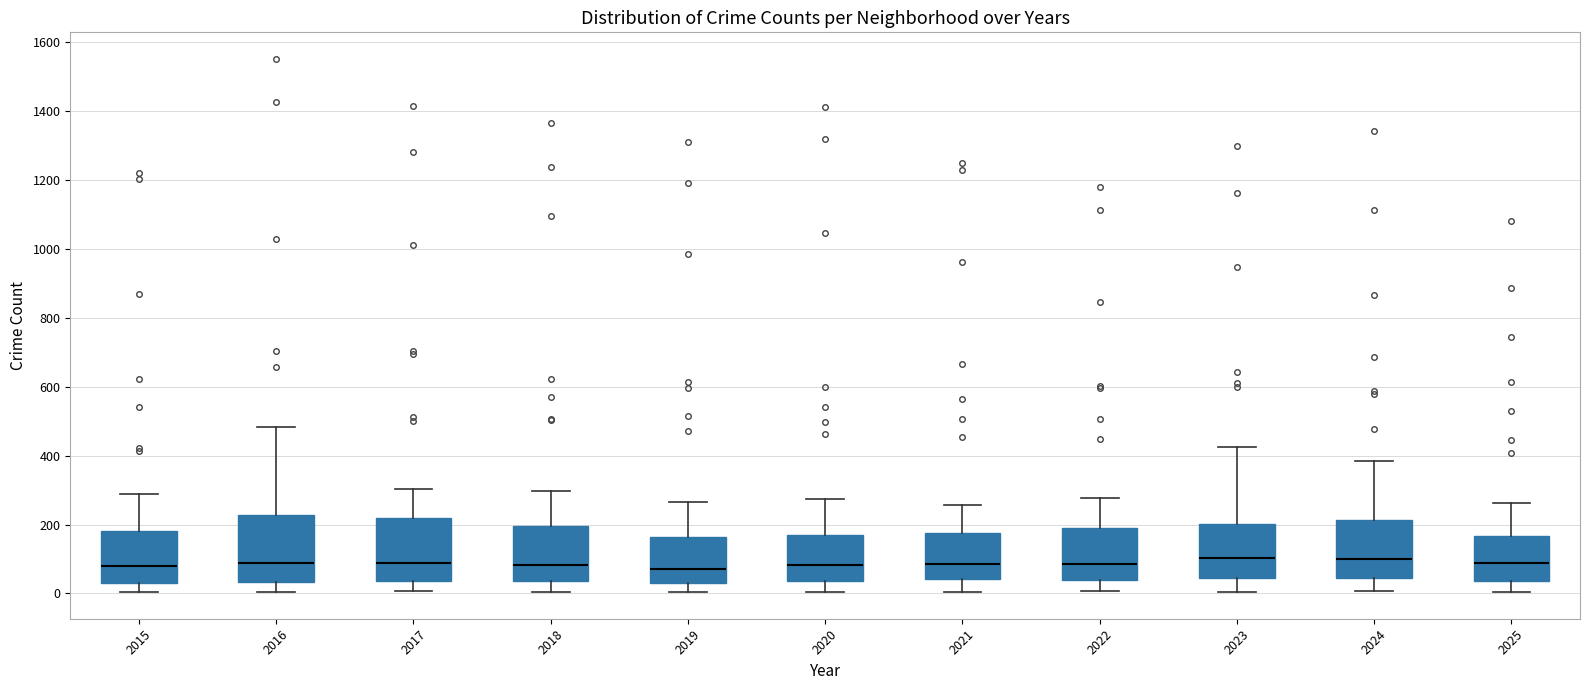

Reading left to right, read every box against the y-axis: the position of its median line, the range the box covers, and the ends of its whiskers. The values are not printed on the chart, so give them approximately, as read against the axis.

2015: median 80, box 40 to 180, whiskers 0 to 300
2016: median 80, box 40 to 220, whiskers 0 to 480
2017: median 80, box 40 to 220, whiskers 0 to 300
2018: median 80, box 40 to 200, whiskers 0 to 300
2019: median 80, box 20 to 160, whiskers 0 to 260
2020: median 80, box 40 to 160, whiskers 0 to 280
2021: median 80, box 40 to 180, whiskers 0 to 260
2022: median 80, box 40 to 180, whiskers 0 to 280
2023: median 100, box 40 to 200, whiskers 0 to 420
2024: median 100, box 40 to 220, whiskers 0 to 380
2025: median 80, box 40 to 160, whiskers 0 to 260